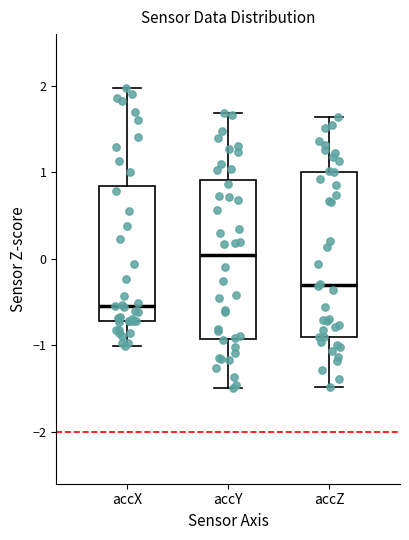

Where does the lower whisker of the box for accY end on the y-axis? The values are not printed on the chart, so give them approximately, as read against the axis.

-1.5